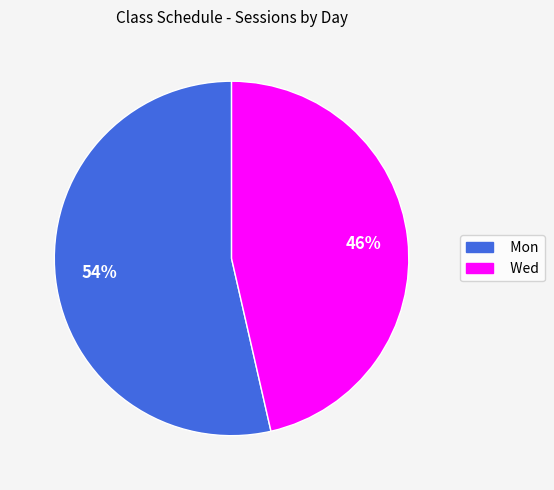

What is the majority slice?

Mon